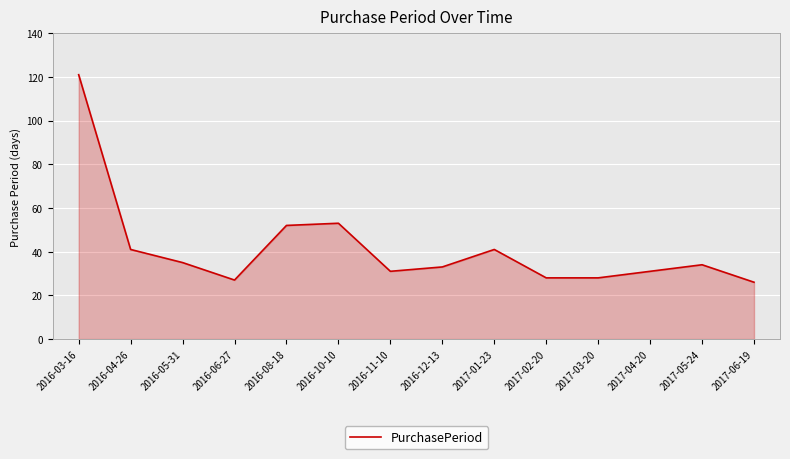

Where does the data first go above 34?

2016-03-16